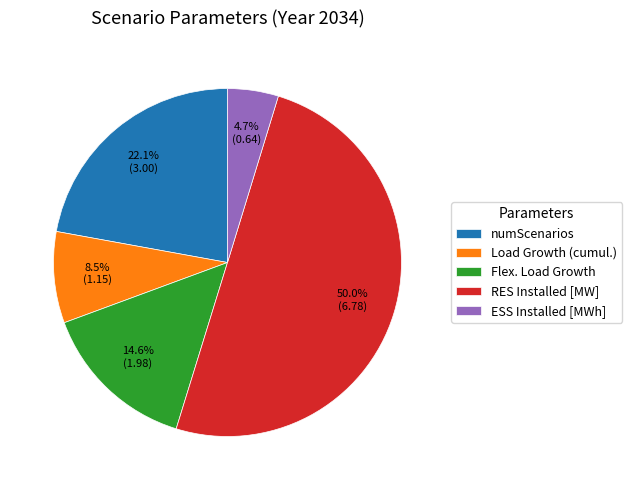

Which has a higher value, Load Growth (cumul.) or Flex. Load Growth?

Flex. Load Growth